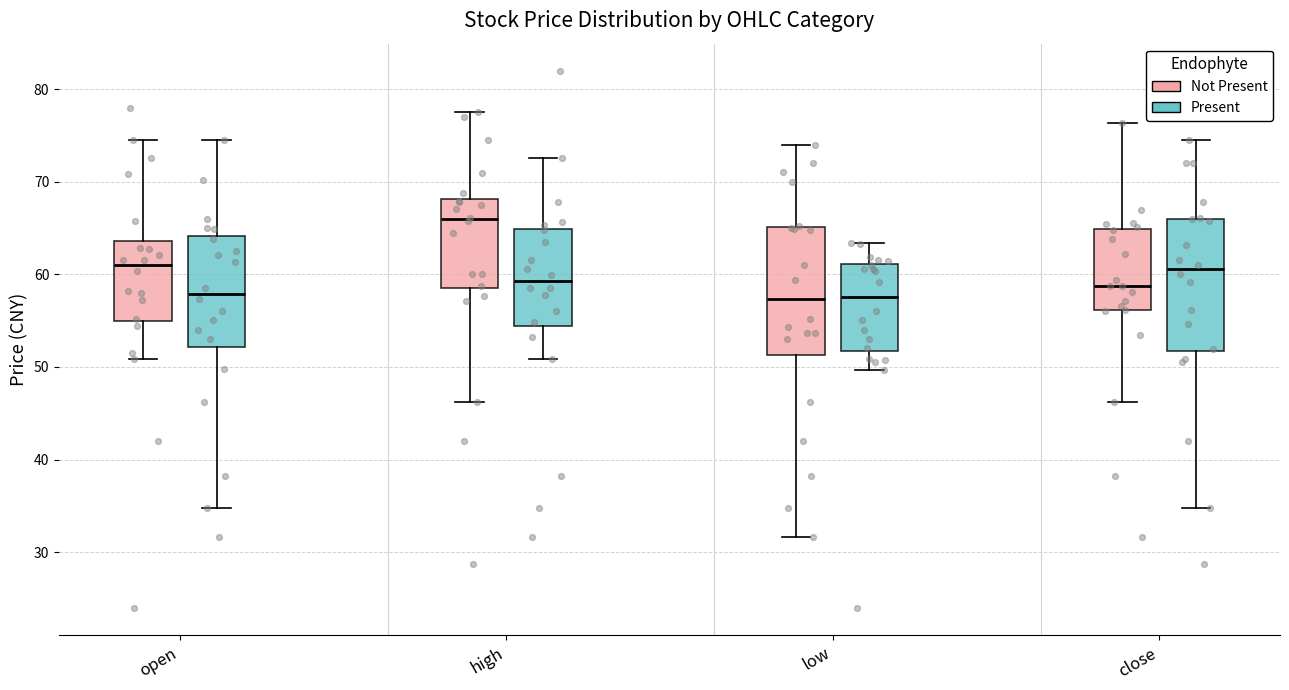

Reading left to right, read every box against the y-axis: the position of its median line, the range the box covers, and the ends of its whiskers. The values are not printed on the chart, so give them approximately, as read against the axis.

open (Not Present): median 61, box 55 to 64, whiskers 51 to 75
open (Present): median 58, box 52 to 64, whiskers 35 to 75
high (Not Present): median 66, box 58 to 68, whiskers 46 to 78
high (Present): median 59, box 54 to 65, whiskers 51 to 73
low (Not Present): median 57, box 51 to 65, whiskers 32 to 74
low (Present): median 58, box 52 to 61, whiskers 50 to 63
close (Not Present): median 59, box 56 to 65, whiskers 46 to 76
close (Present): median 61, box 52 to 66, whiskers 35 to 75